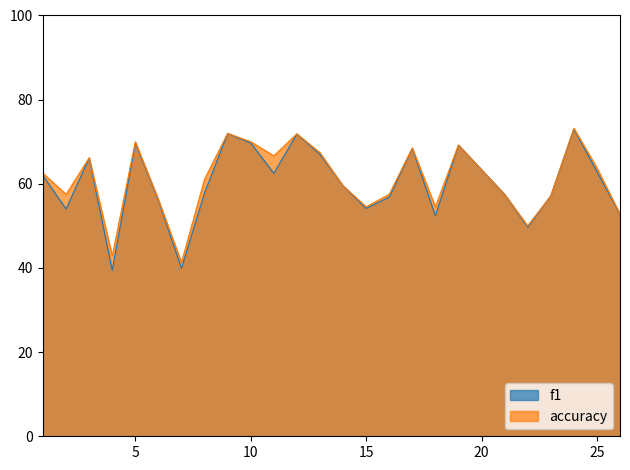

Between 8 and 5, which is larger?

5